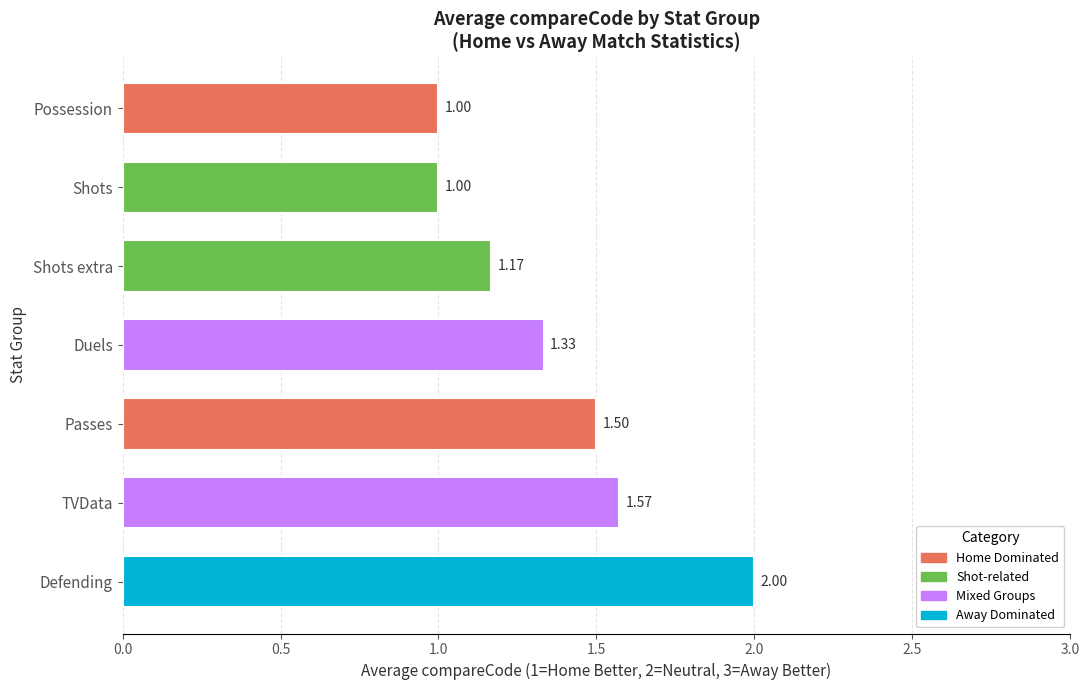

What is the sum of the values at TVData and Duels?

2.9